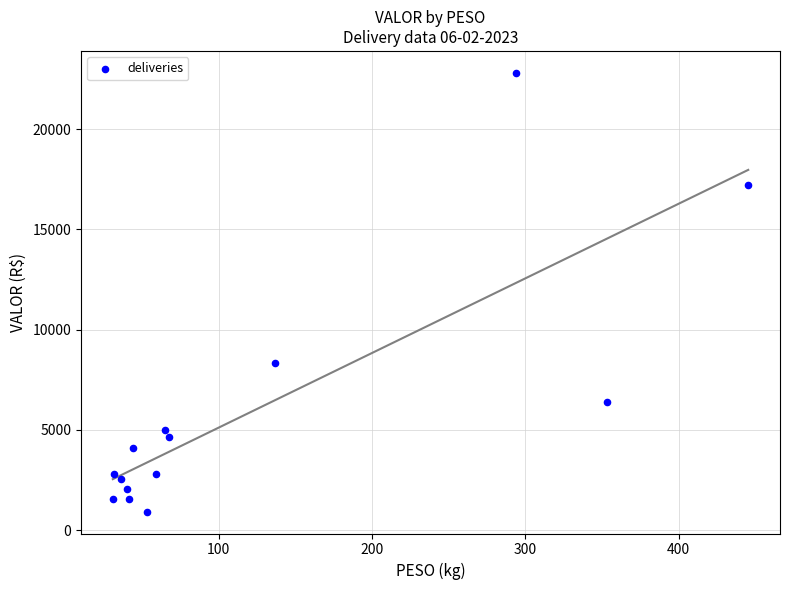

What Y value in the scatter plot is closest to 11861?

8333.8